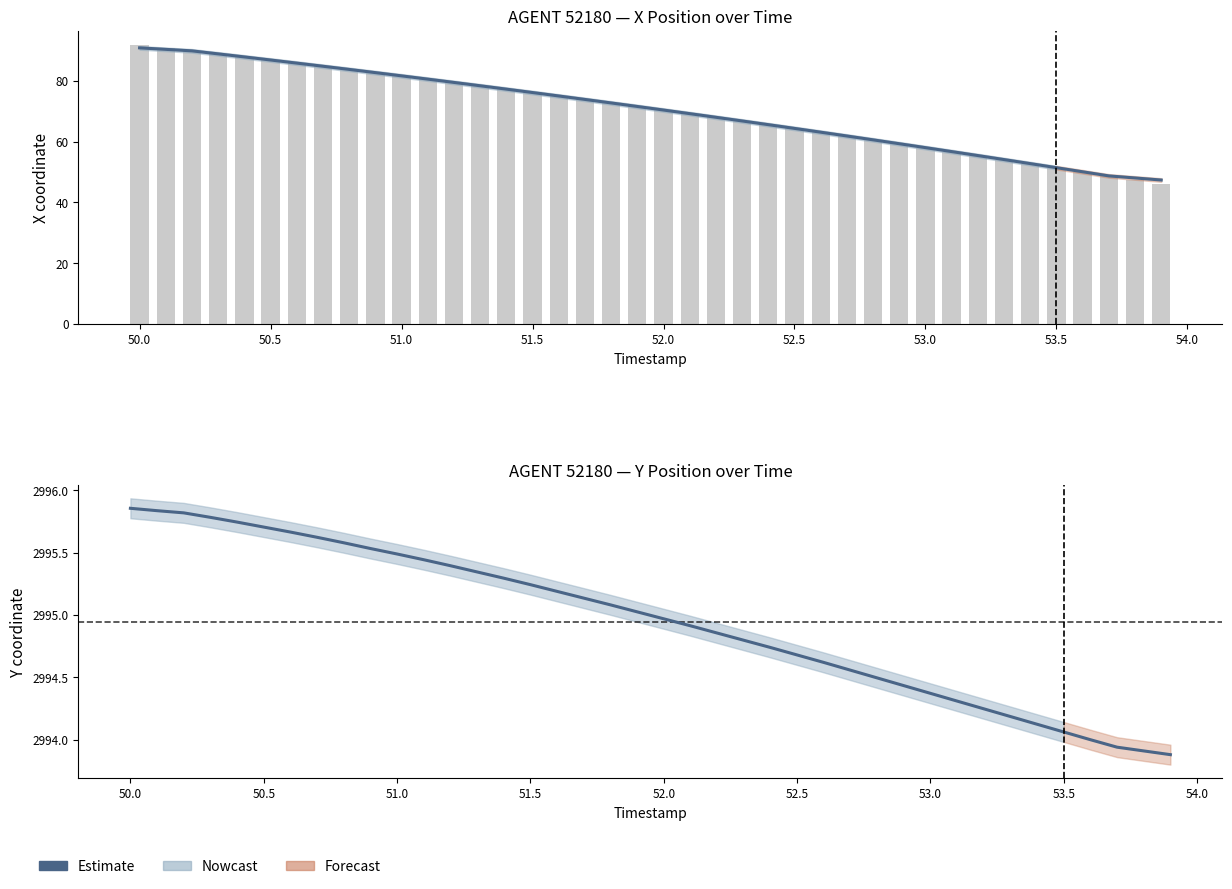

What is the sum of all values?

119797.9